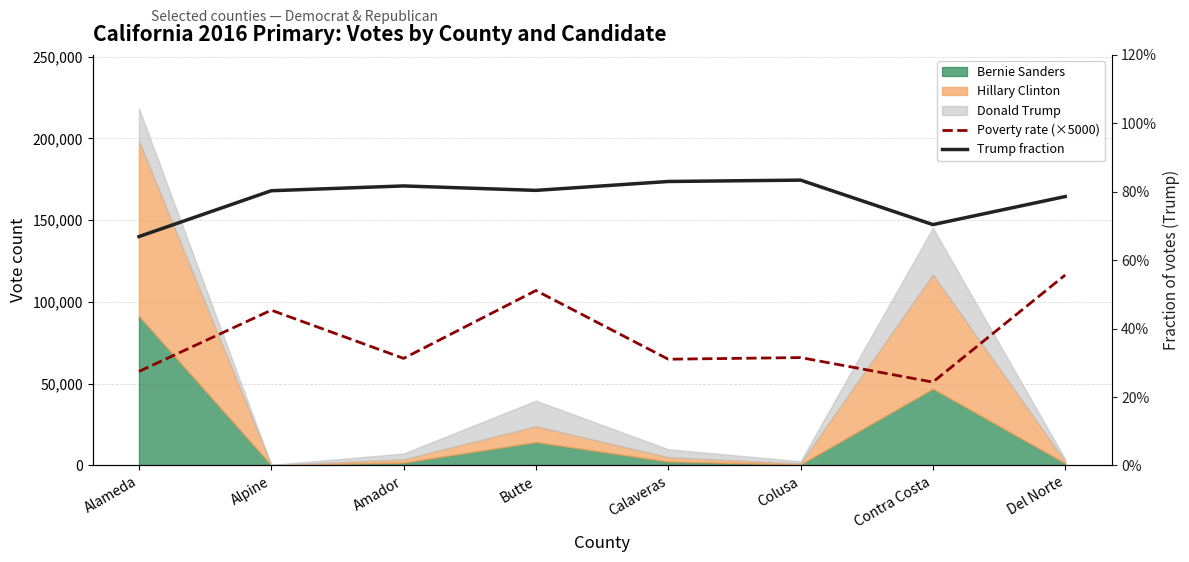

How many values in the Poverty rate (×5000) series are below 66000?

4